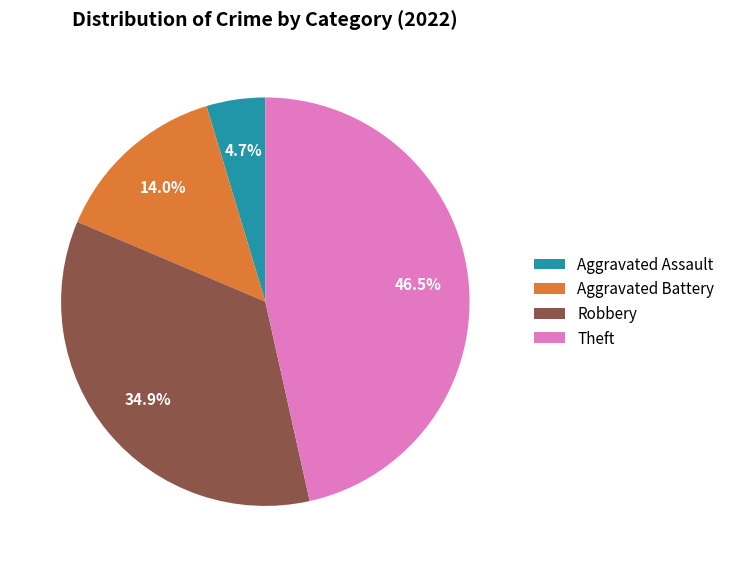

Which category has the biggest portion of the pie?

Theft